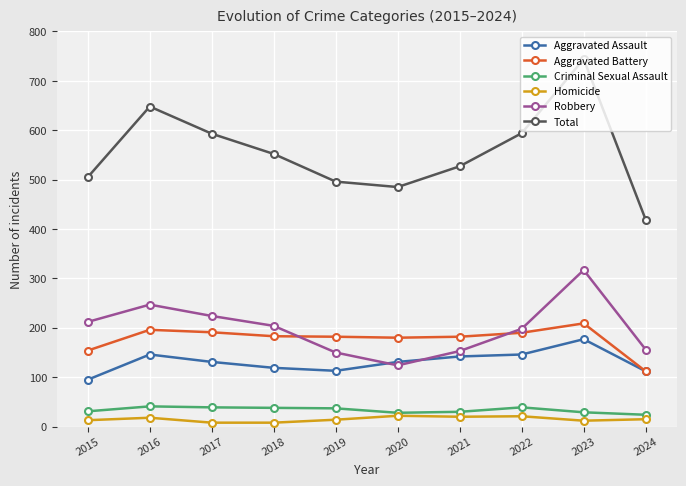

At which category is the sum across all series the highest?

2023